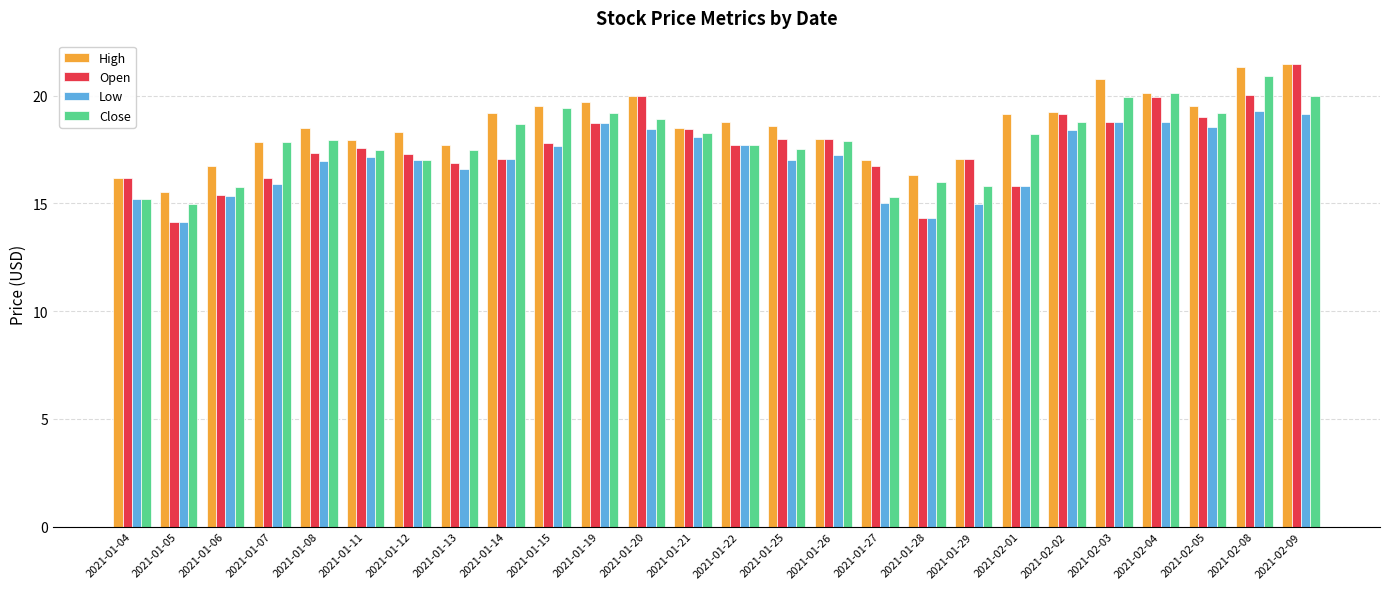

What is the total value across all series at 2021-01-08?

70.7